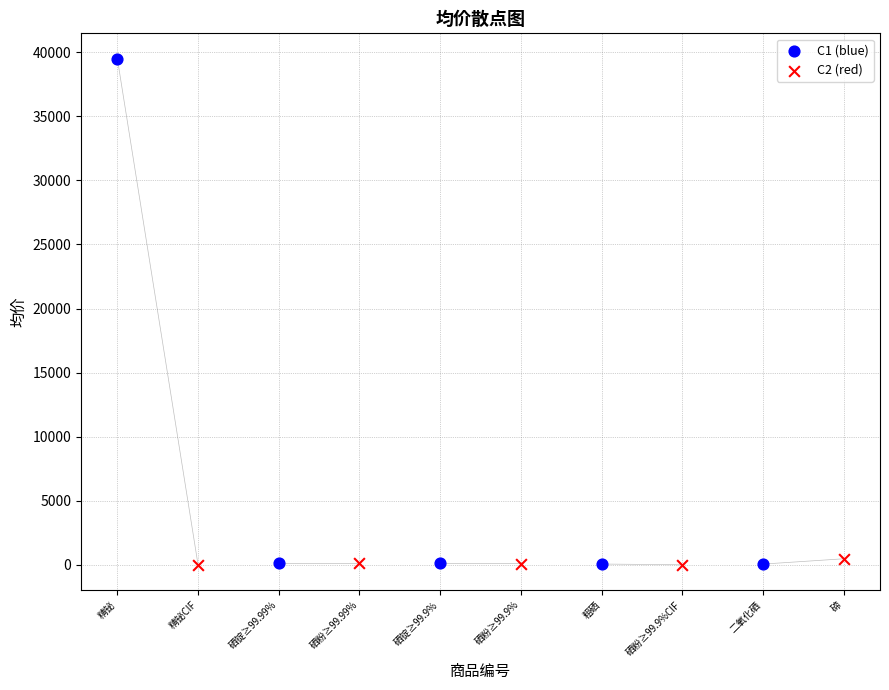

Which series has the largest Y range (max minus min)?

C1 (blue)